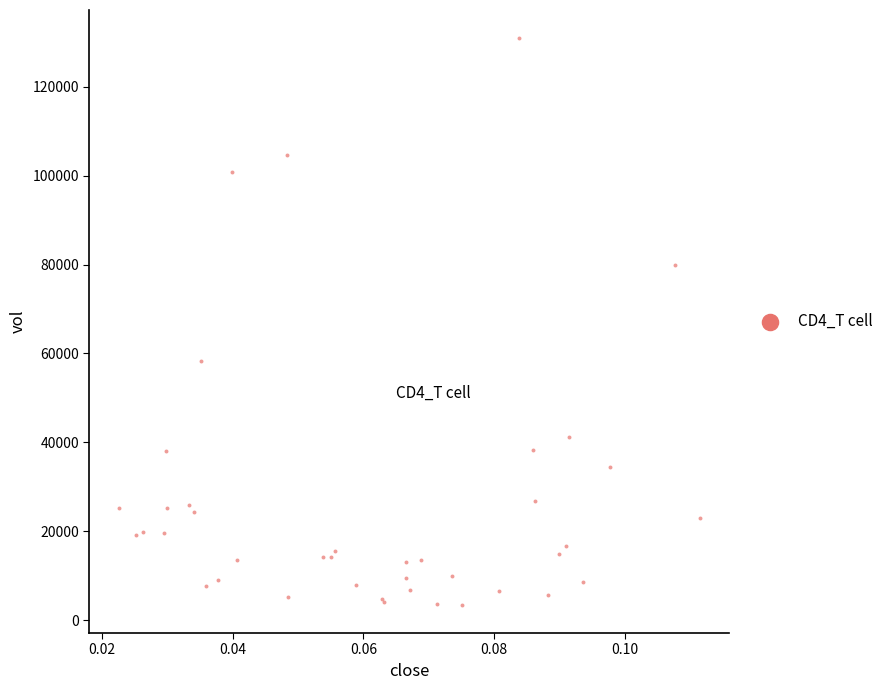

What Y value in the scatter plot is closest to 67173?

58201